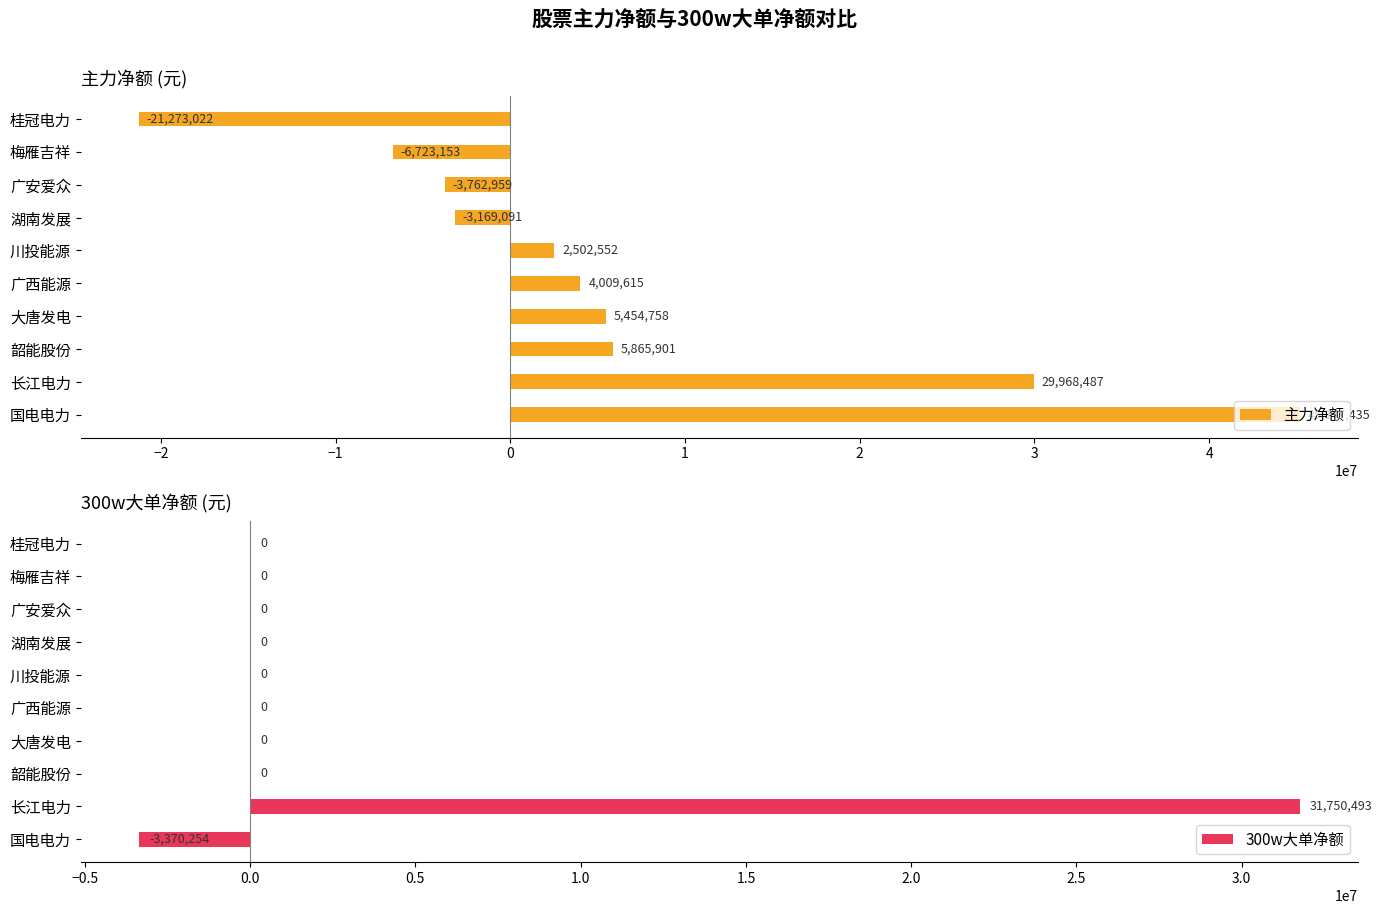

How many positive values does the 300w大单净额 series have?

1